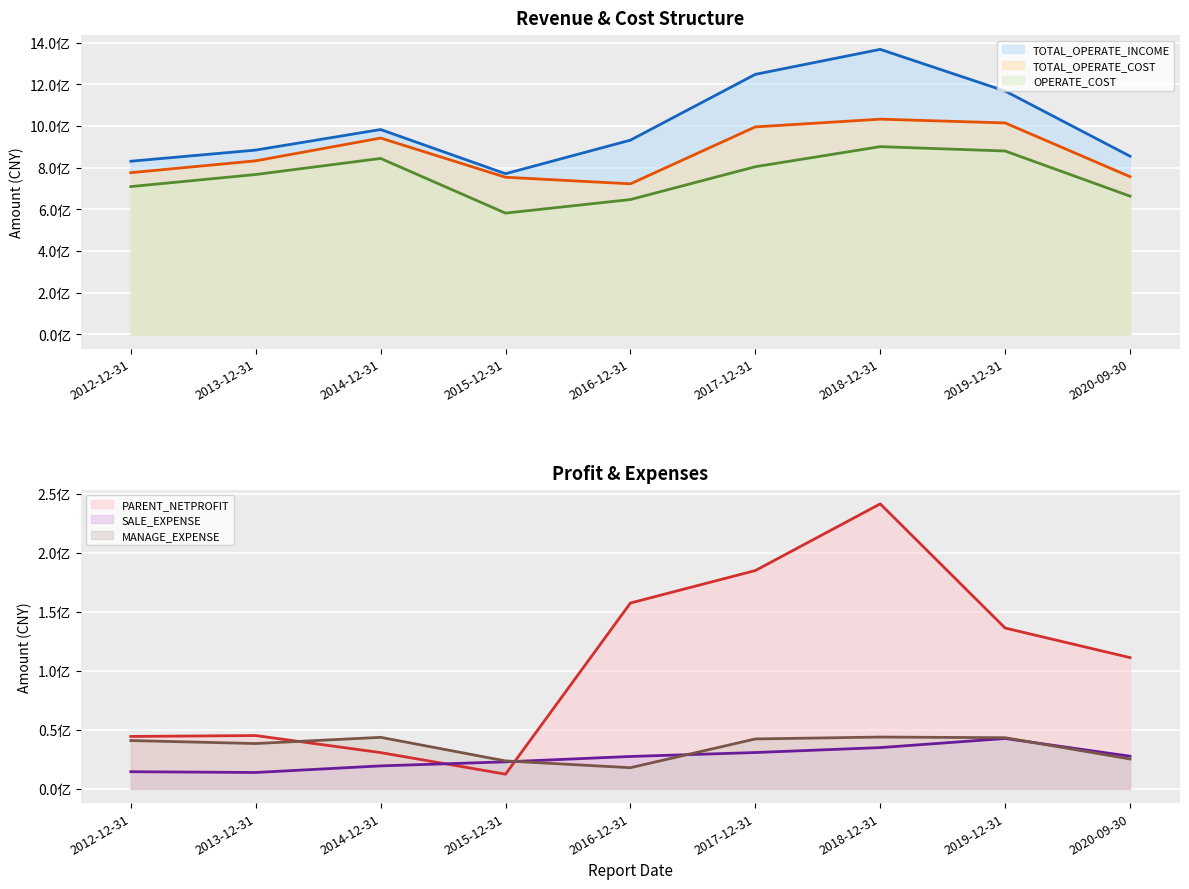

What is the value of the TOTAL_OPERATE_INCOME point at the 9th from the left?

854676842.1